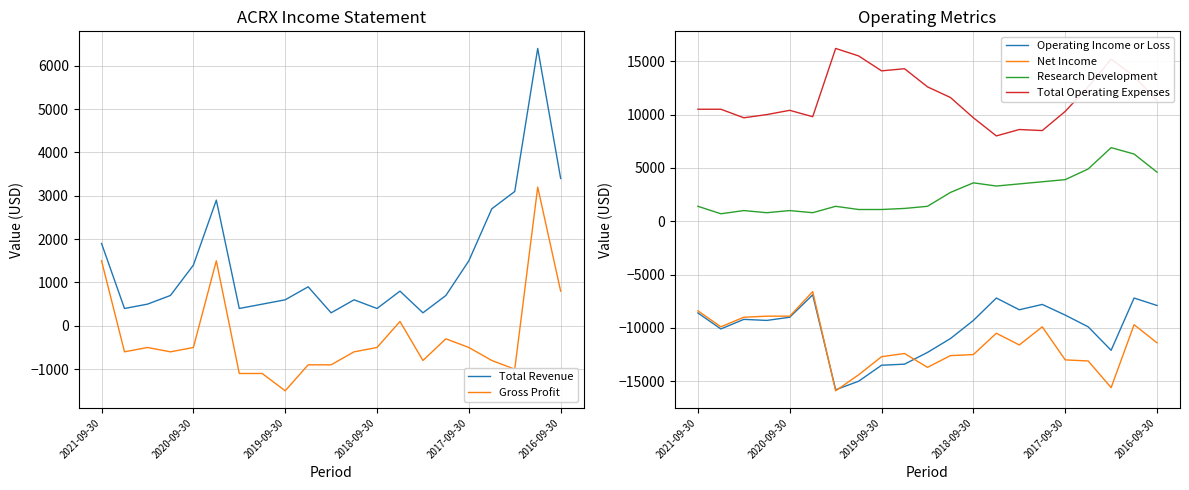

Reading left to right, list all the values displayed in this chart.

Total Revenue: 1900	400	500	700	1400	2900	400	500	600	900	300	600	400	800	300	700	1500	2700	3100	6400	3400
Gross Profit: 1500	-600	-500	-600	-500	1500	-1100	-1100	-1500	-900	-900	-600	-500	100	-800	-300	-500	-800	-1000	3200	800
Operating Income or Loss: -8600	-10100	-9200	-9300	-9000	-6900	-15800	-15000	-13500	-13400	-12300	-11000	-9300	-7200	-8300	-7800	-8800	-9900	-12100	-7200	-7900
Net Income: -8400	-9900	-9000	-8900	-8900	-6600	-15900	-14400	-12700	-12400	-13700	-12600	-12500	-10500	-11600	-9900	-13000	-13100	-15600	-9700	-11400
Research Development: 1400	700	1000	800	1000	800	1400	1100	1100	1200	1400	2700	3600	3300	3500	3700	3900	4900	6900	6300	4600
Total Operating Expenses: 10500	10500	9700	10000	10400	9800	16200	15500	14100	14300	12600	11600	9700	8000	8600	8500	10300	12600	15200	13600	11300